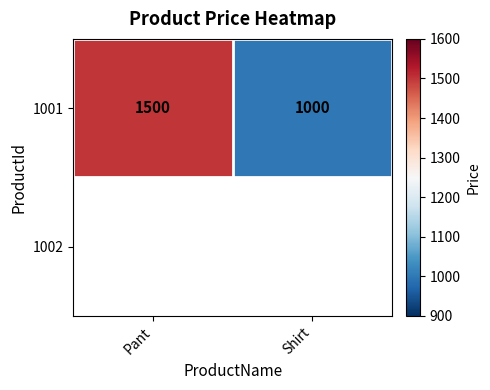

What is the sum of all 1001 values?

2500